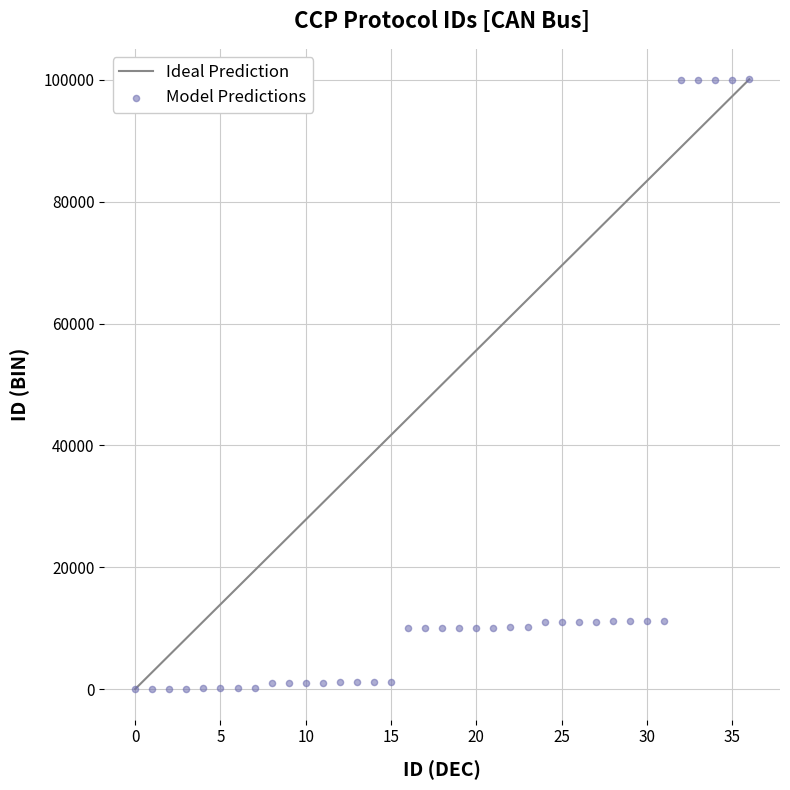

What is the range of Y values (max minus min)?

100100